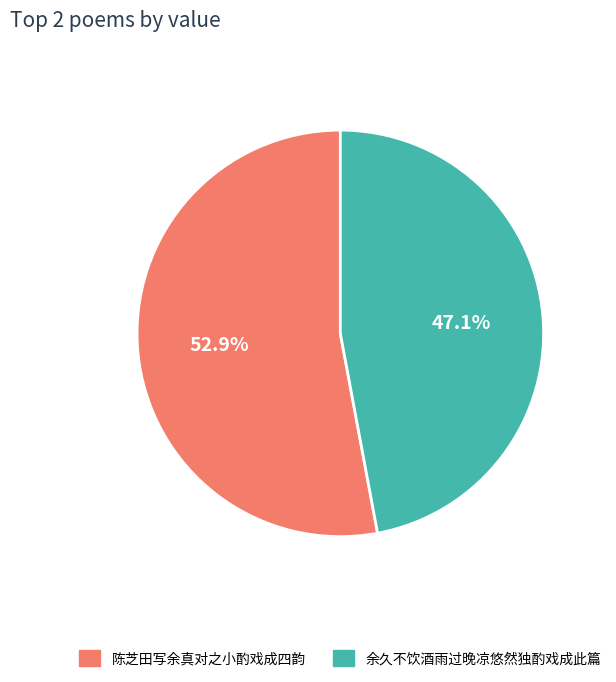

Is the sum of 陈芝田写余真对之小酌戏成四韵 and 余久不饮酒雨过晚凉悠然独酌戏成此篇 greater than half?

Yes